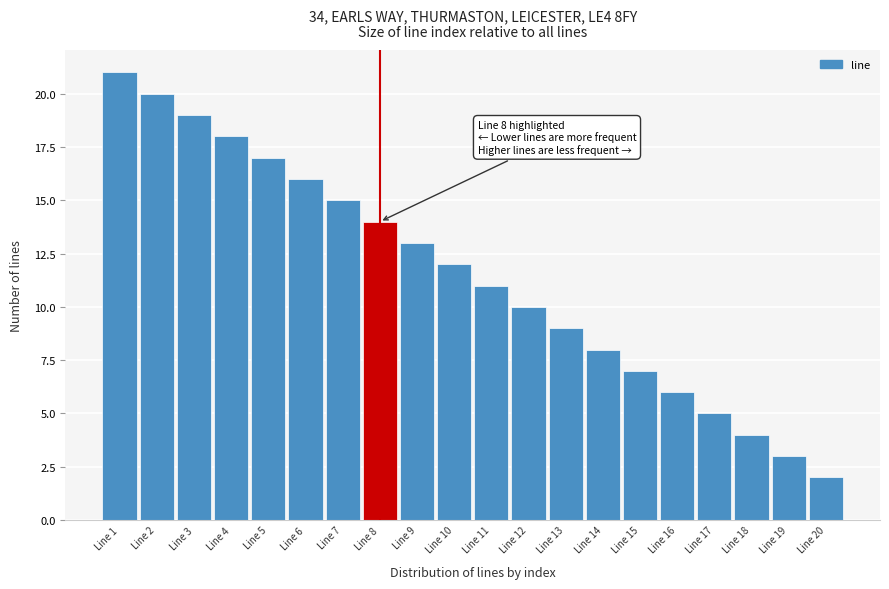

Reading right to left, list all the values displayed in this chart.

Line 20=2	Line 19=3	Line 18=4	Line 17=5	Line 16=6	Line 15=7	Line 14=8	Line 13=9	Line 12=10	Line 11=11	Line 10=12	Line 9=13	Line 8=14	Line 7=15	Line 6=16	Line 5=17	Line 4=18	Line 3=19	Line 2=20	Line 1=21